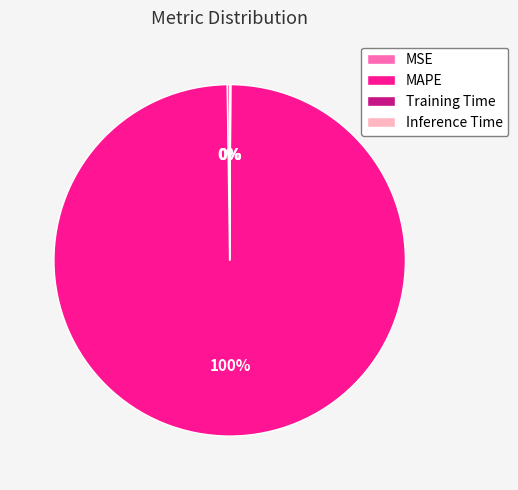

To the nearest percent, what is the average slice percentage?

25%